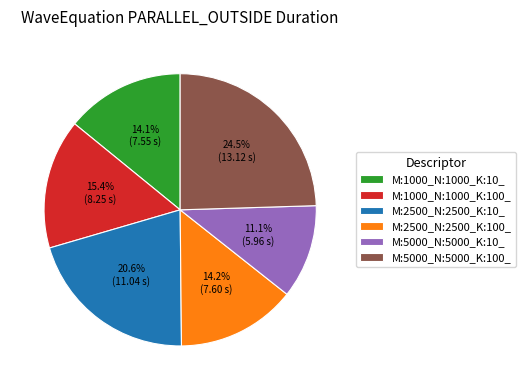

Which has a higher value, M:1000_N:1000_K:10_ or M:1000_N:1000_K:100_?

M:1000_N:1000_K:100_